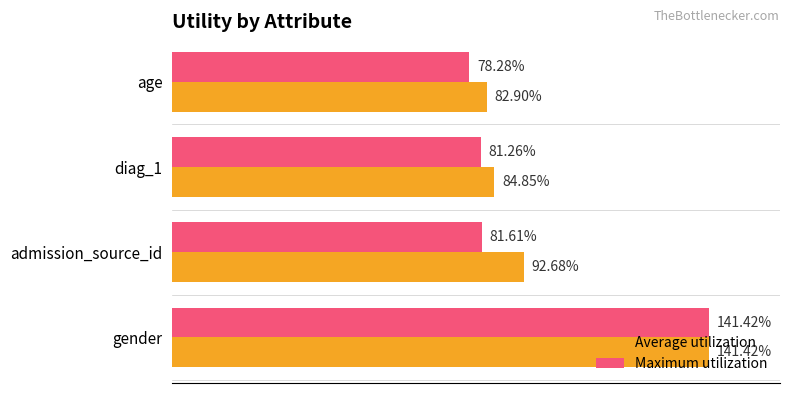

What are all the series names shown in the legend?

Average utilization, Maximum utilization